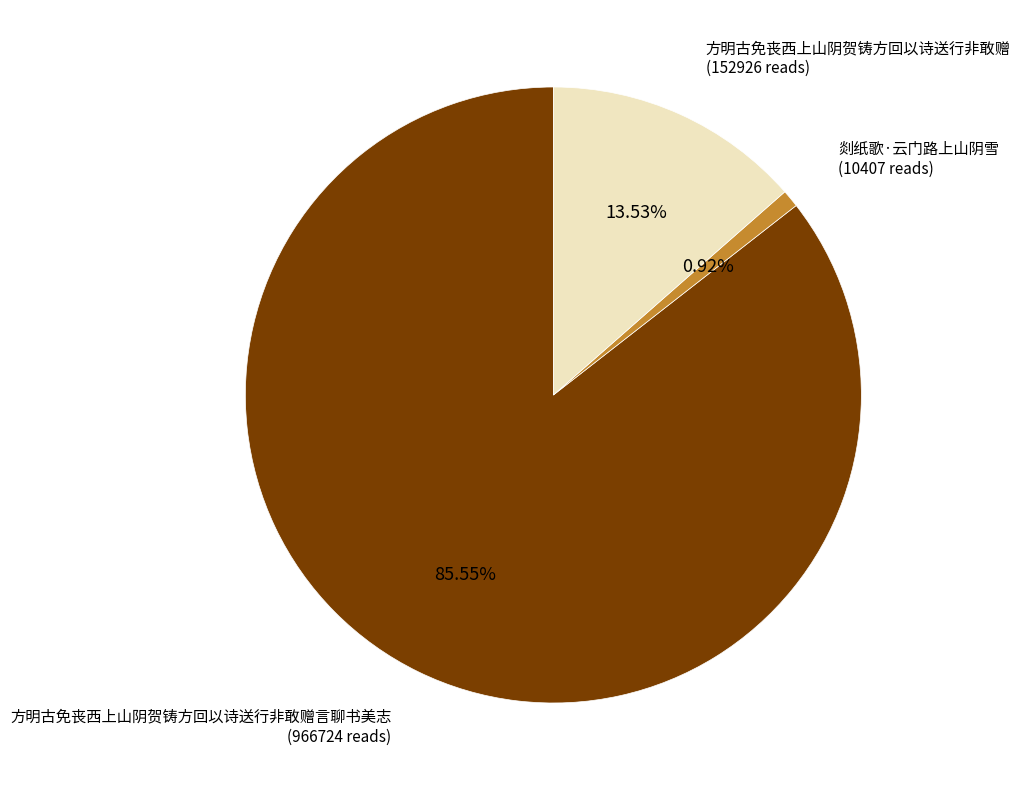

Rank the categories by value from lowest to highest.

剡纸歌·云门路上山阴雪, 方明古免丧西上山阴贺铸方回以诗送行非敢赠, 方明古免丧西上山阴贺铸方回以诗送行非敢赠言聊书美志